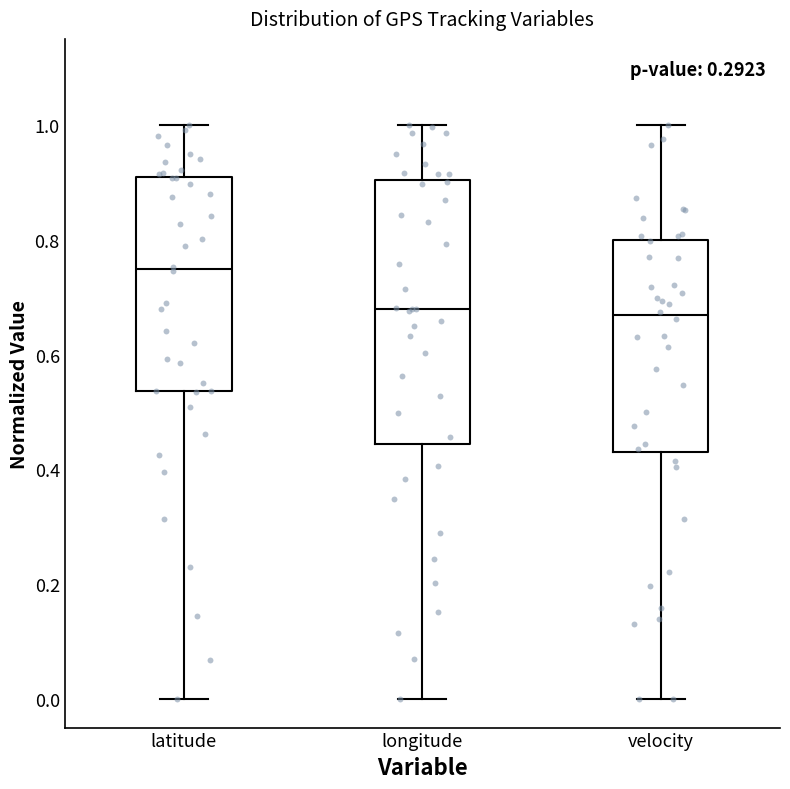

Which box is the tallest, from its lower edge to its upper edge?

longitude